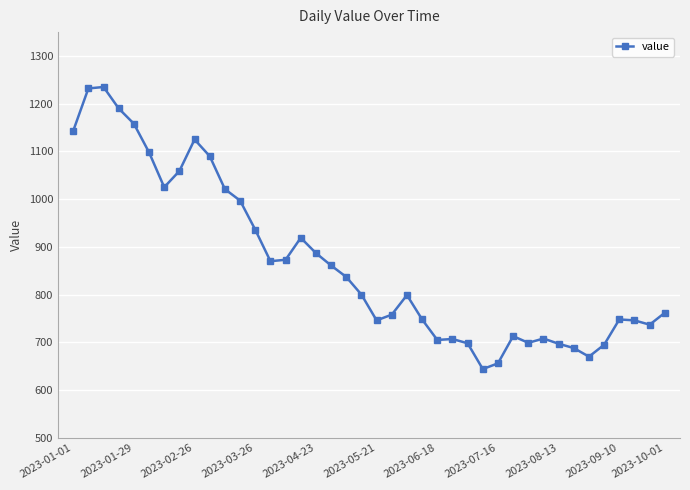

How many distinct data groups are displayed?

1